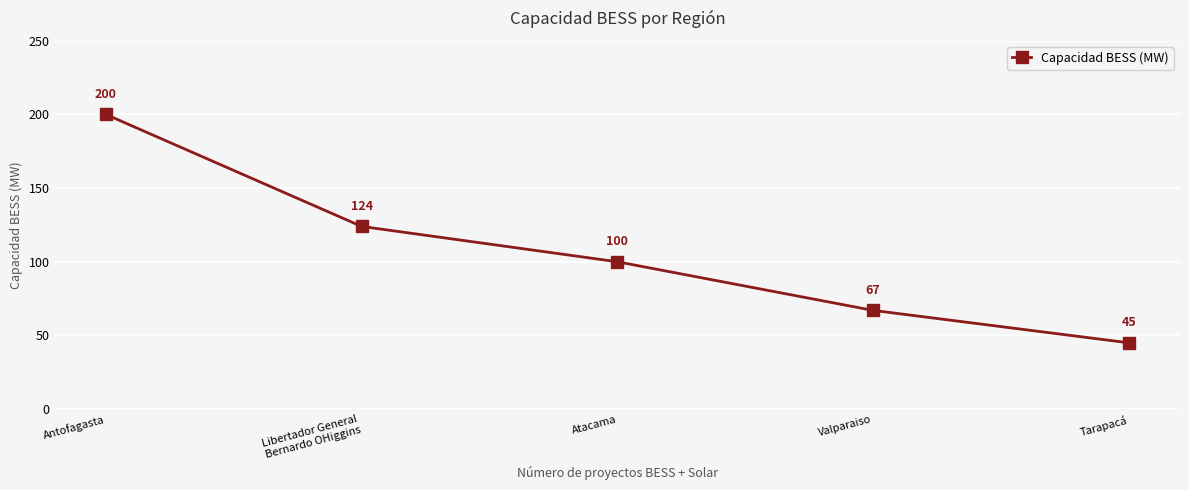

Where does the data first go above 100?

Antofagasta